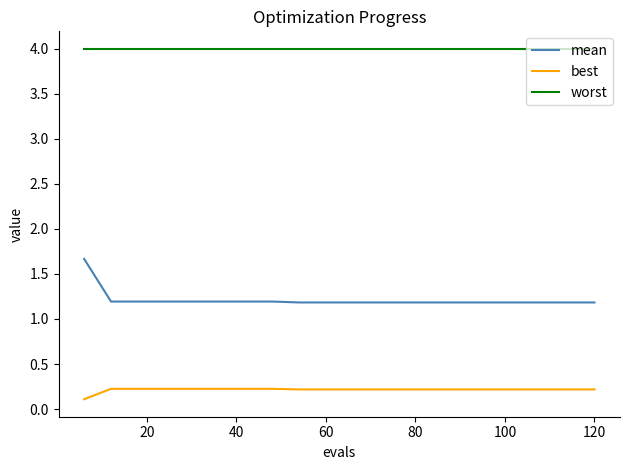

Which series has the largest total across all categories?

worst